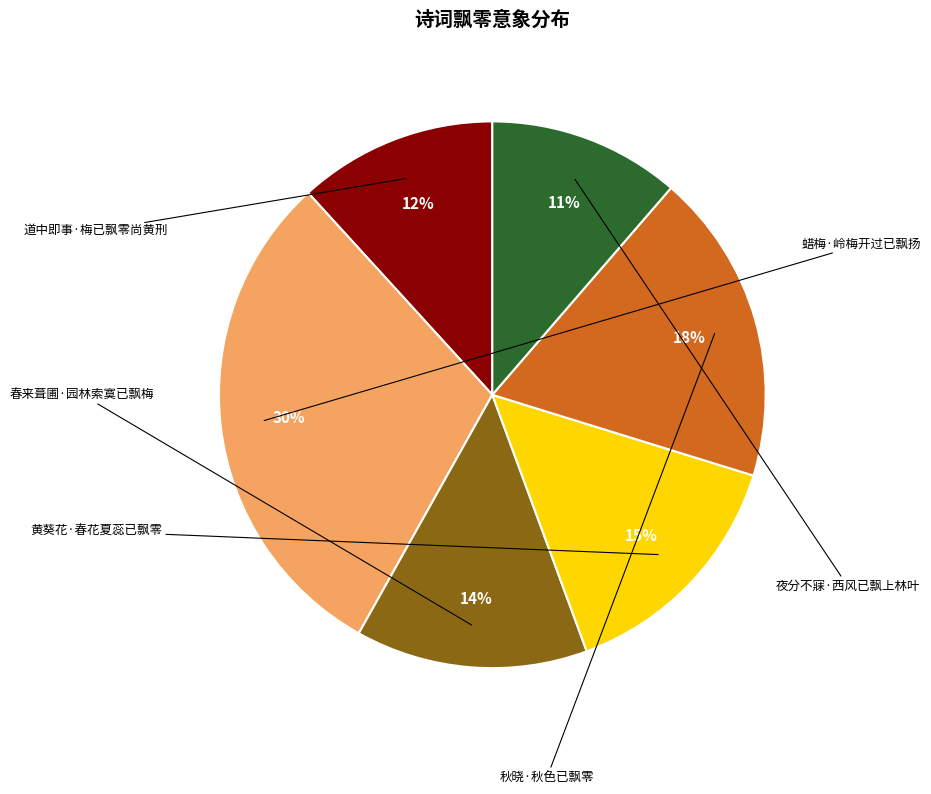

Is it true that 蜡梅·岭梅开过已飘扬 is 30% of the pie?

True